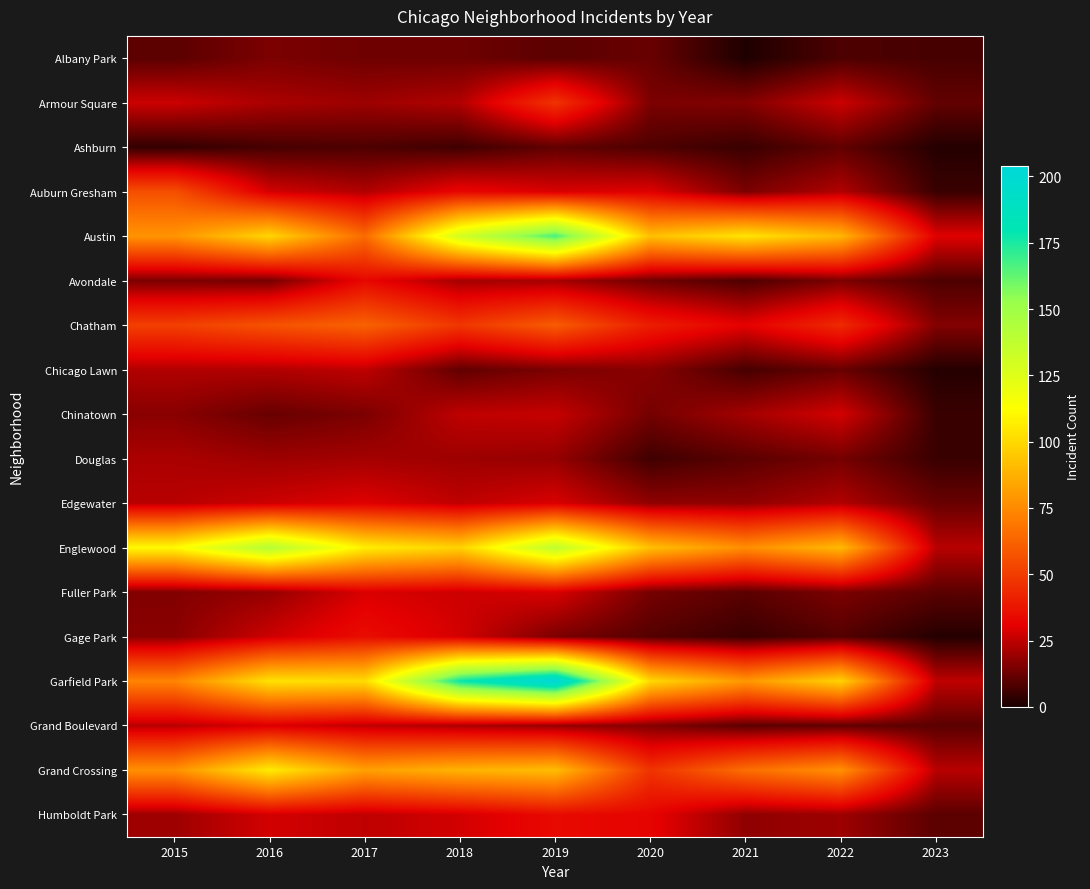

Which has a higher value, 2017 or 2019?

2017